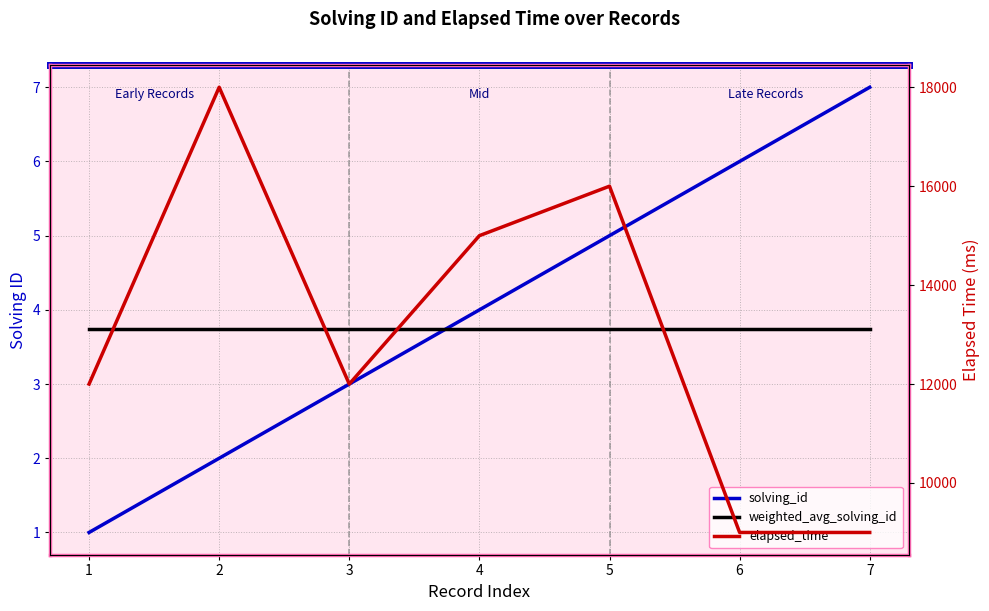

At how many categories does at least one series exceed 1554?

7